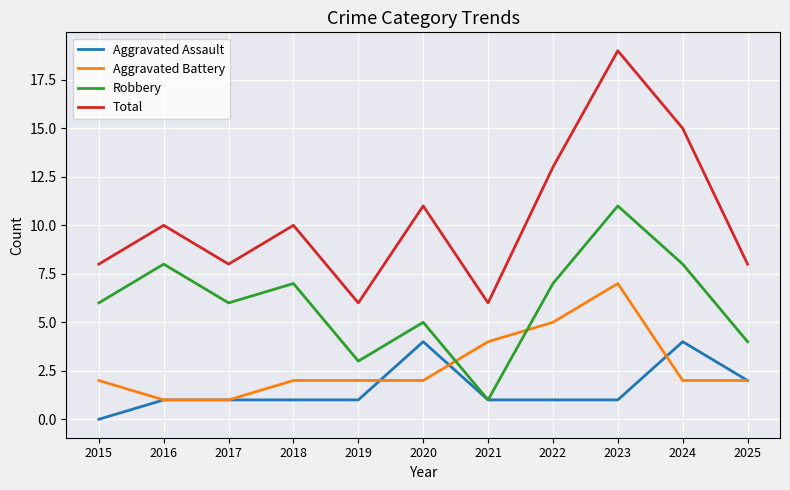

What is the sum of all Total values?

114